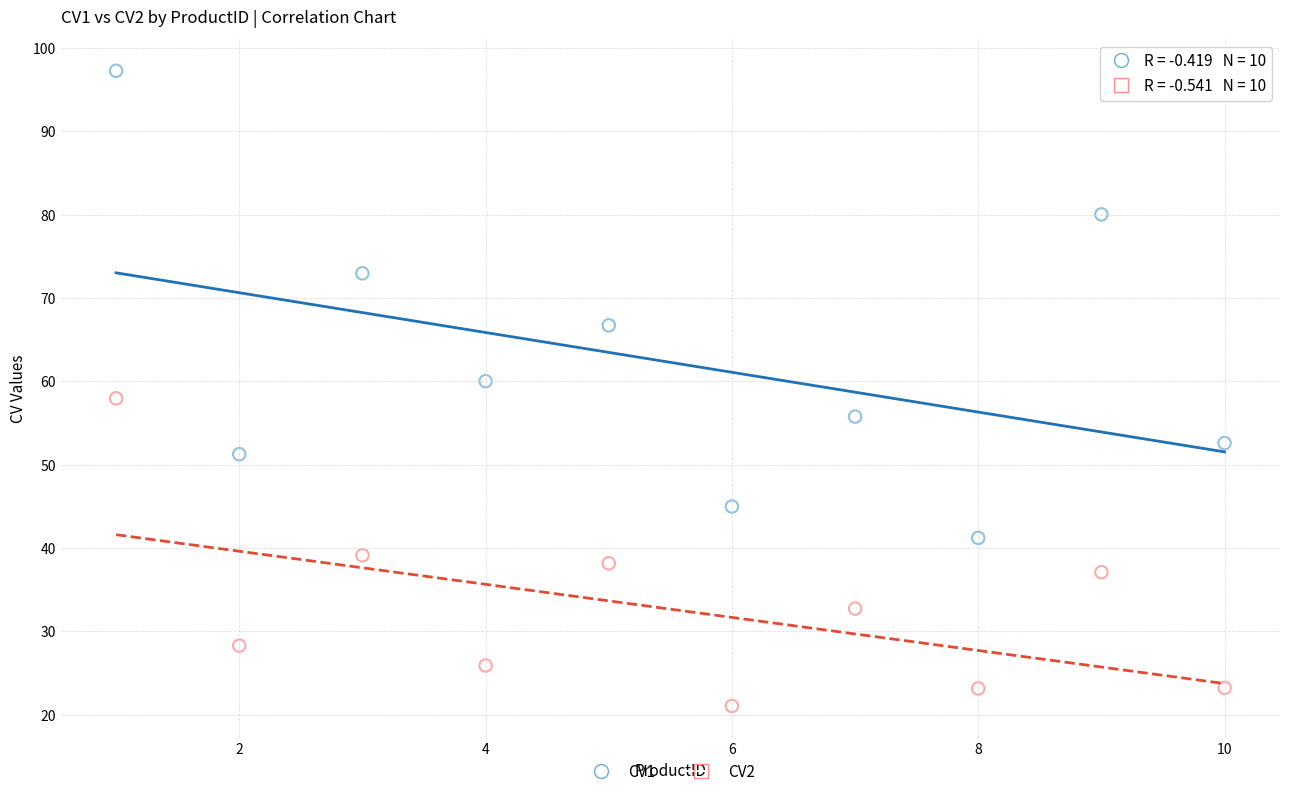

Which series has the widest spread of Y values?

CV1